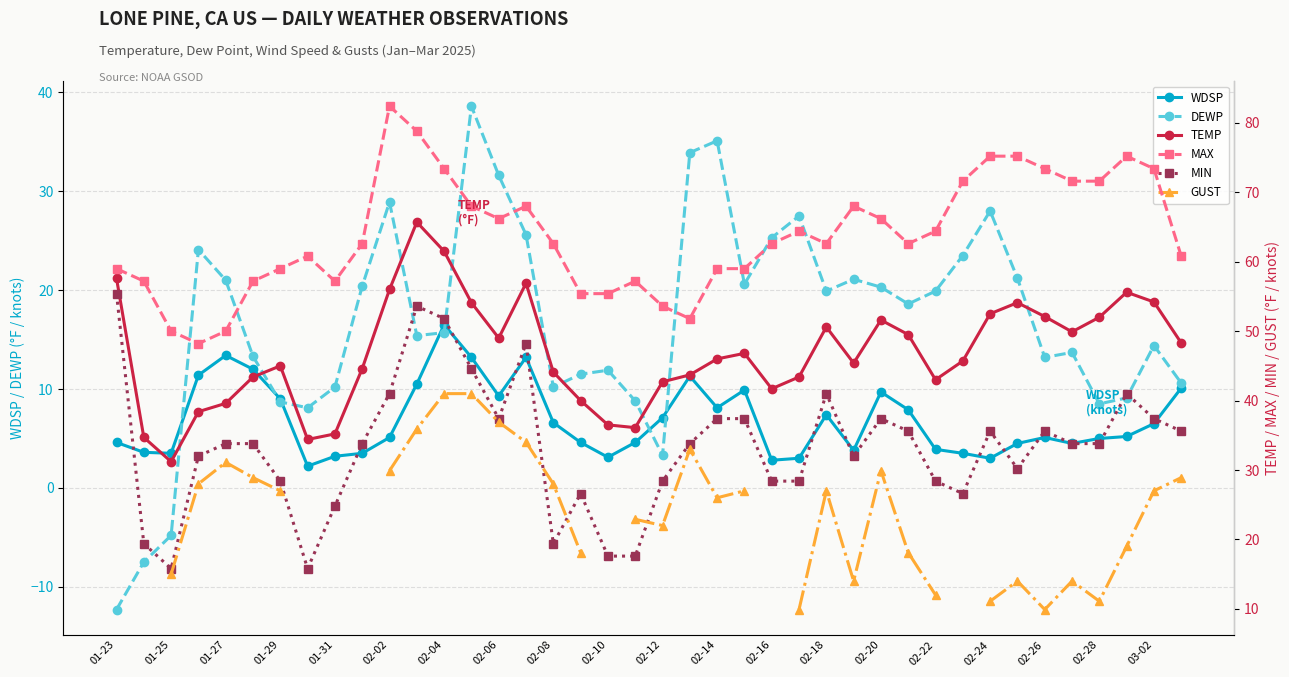

Count the number of categories in the chart.

40